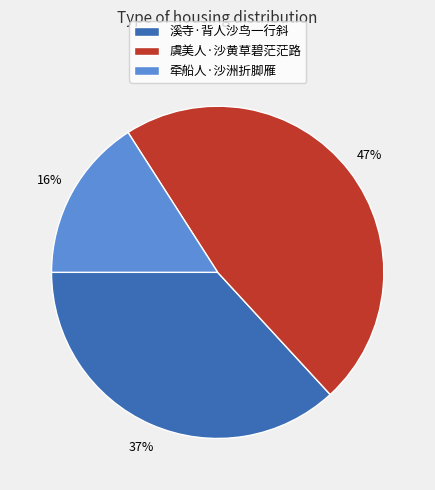

Combined, do 虞美人·沙黄草碧茫茫路 and 牵船人·沙洲折脚雁 account for over 50%?

Yes